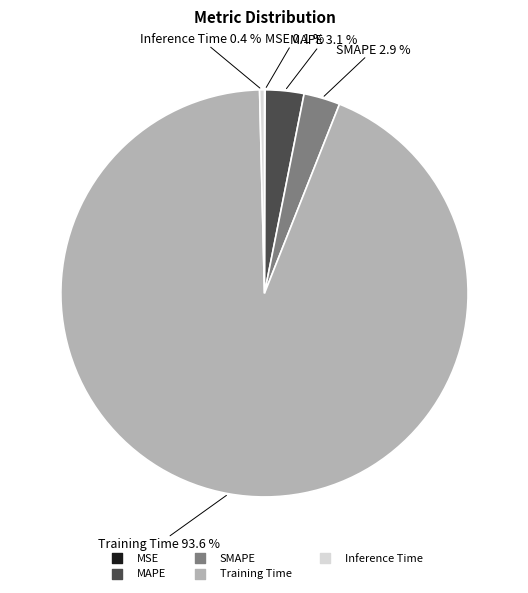

Which slice is the largest?

Training Time